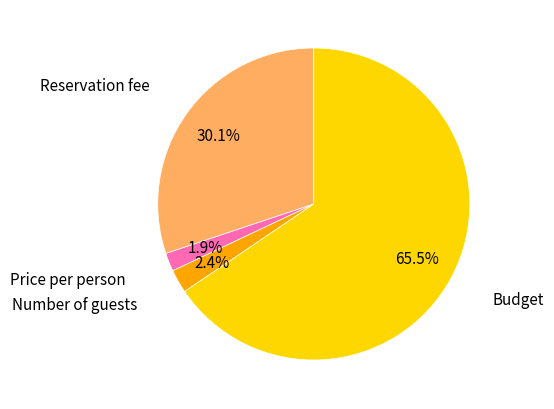

Is there any slice that represents more than half of the pie?

Yes